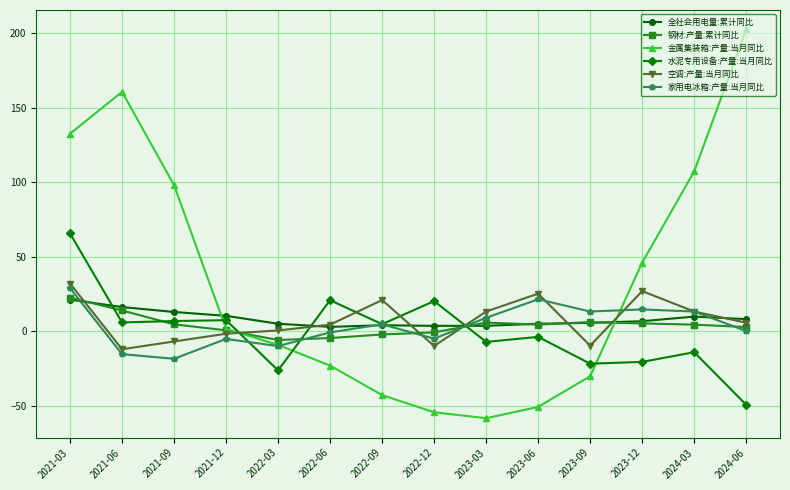

At which category is the sum across all series the highest?

2021-03